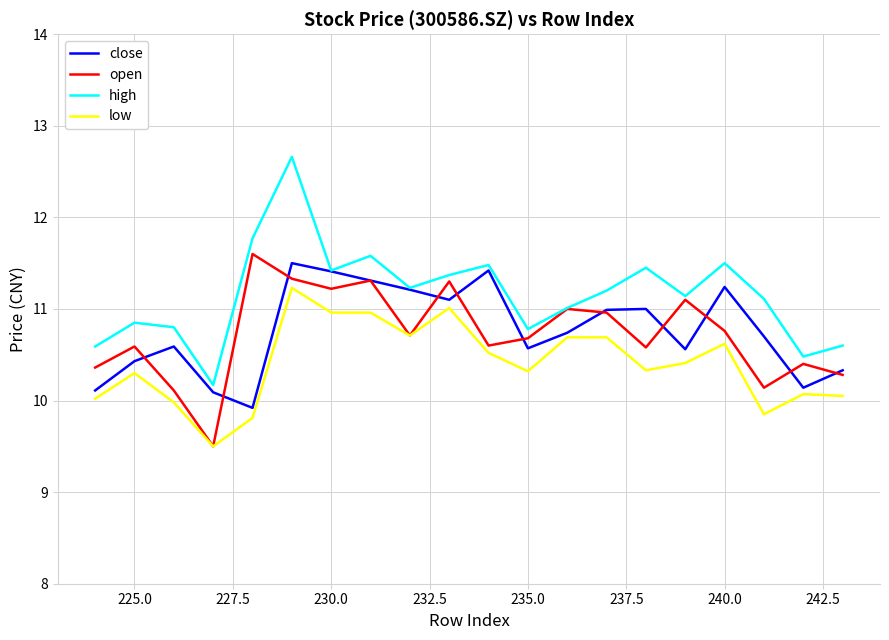

At which category does open reach its first local peak?

225.0